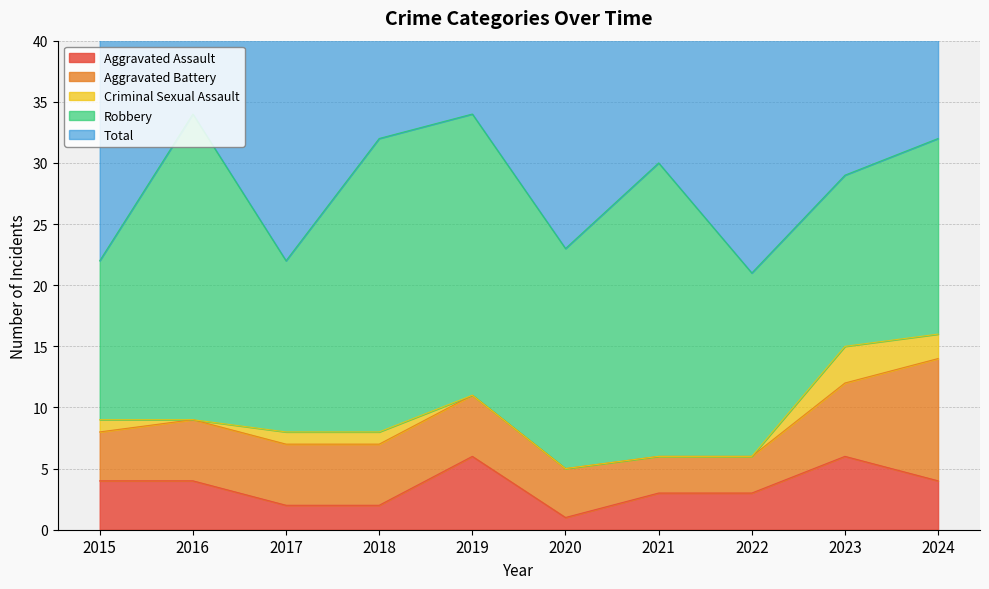

Reading left to right, list all the values displayed in this chart.

Aggravated Assault: 2015=4	2016=4	2017=2	2018=2	2019=6	2020=1	2021=3	2022=3	2023=6	2024=4
Aggravated Battery: 2015=4	2016=5	2017=5	2018=5	2019=5	2020=4	2021=3	2022=3	2023=6	2024=10
Criminal Sexual Assault: 2015=1	2016=0	2017=1	2018=1	2019=0	2020=0	2021=0	2022=0	2023=3	2024=2
Robbery: 2015=13	2016=25	2017=14	2018=24	2019=23	2020=18	2021=24	2022=15	2023=14	2024=16
Total: 2015=22	2016=34	2017=22	2018=32	2019=34	2020=23	2021=30	2022=21	2023=29	2024=32